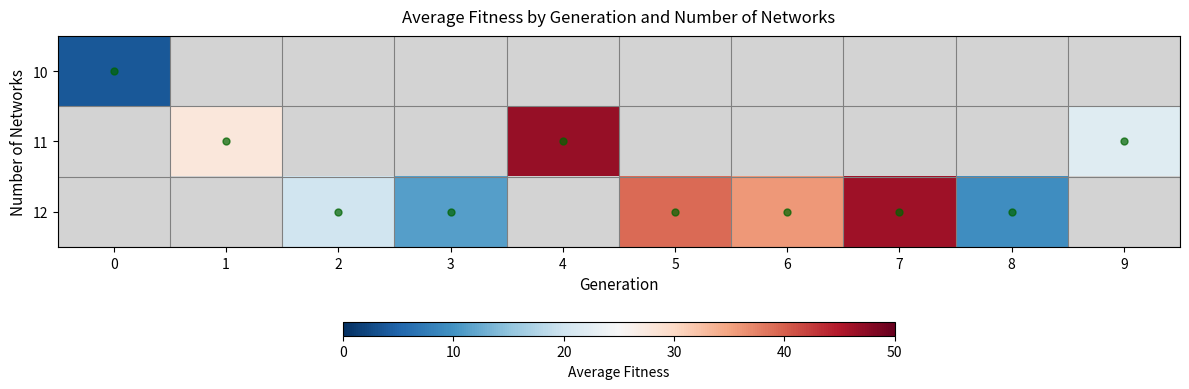

True or false: 11 has a value of 37.3 at 9.

False